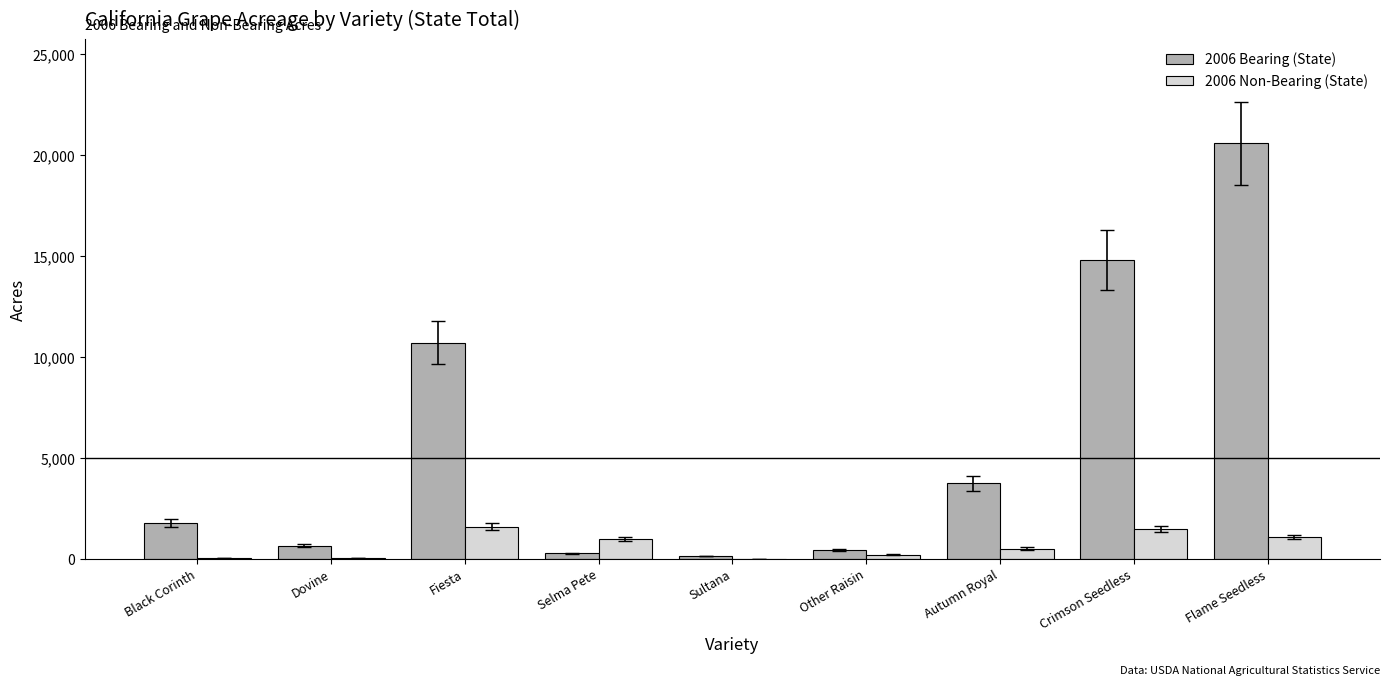

True or false: 2006 Bearing (State) has a value of 1772 at Black Corinth.

True